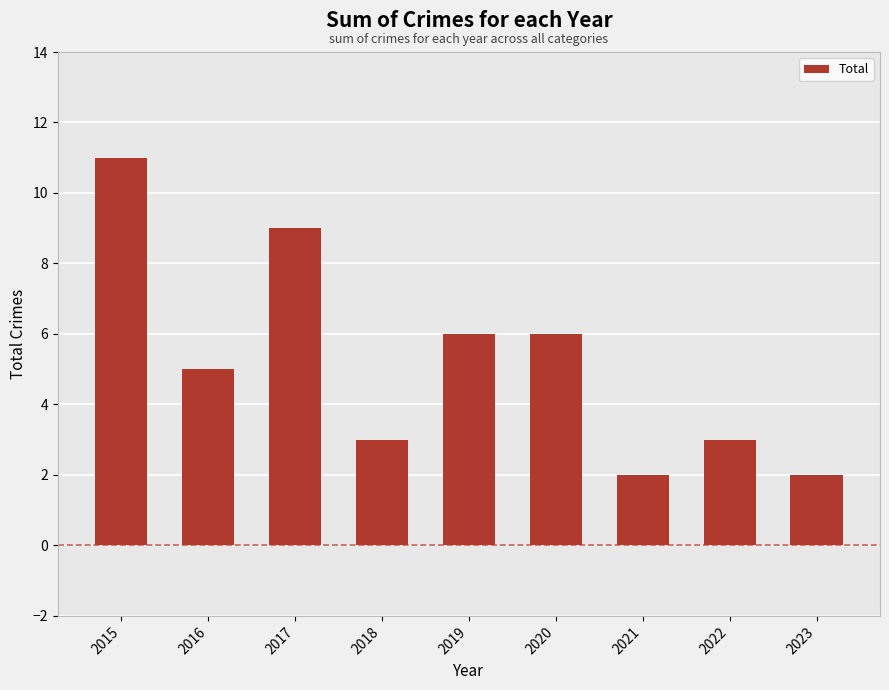

At which category does the chart reach its peak across all series?

2015